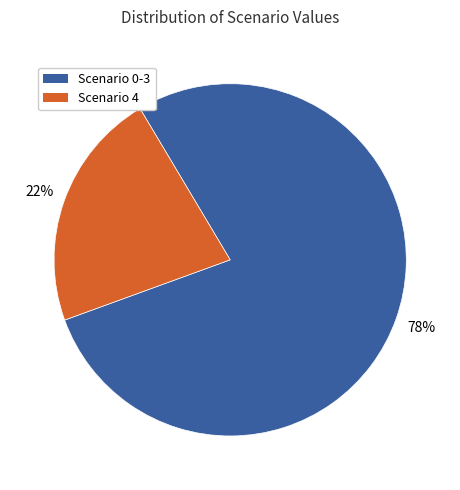

To the nearest percent, what is the difference between the largest and smallest slice percentages?

56%